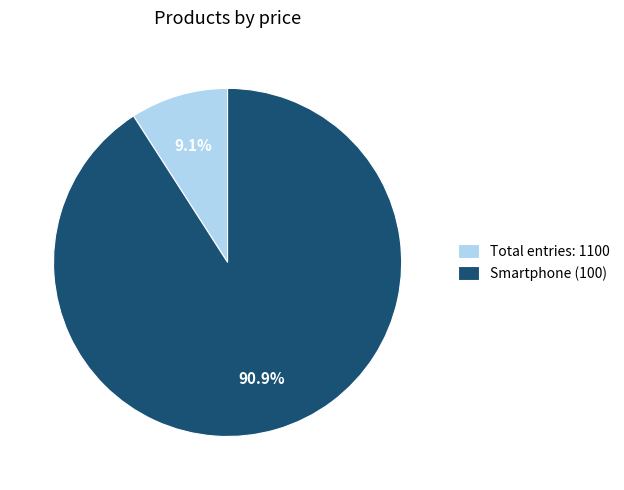

Is there any slice that represents more than half of the pie?

Yes